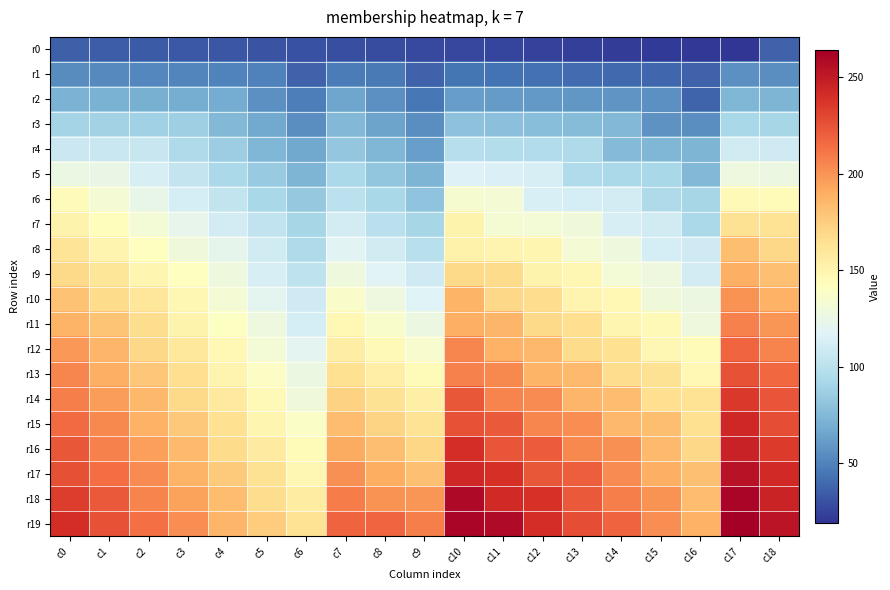

Reading left to right, what are all the values shown in this chart?

r0: c0=36	c1=35	c2=34	c3=33	c4=32	c5=31	c6=30	c7=29	c8=28	c9=27	c10=26	c11=25	c12=24	c13=23	c14=22	c15=21	c16=20	c17=19	c18=37
r1: c0=54	c1=53	c2=52	c3=51	c4=50	c5=49	c6=37	c7=47	c8=46	c9=37	c10=44	c11=43	c12=42	c13=41	c14=40	c15=39	c16=37	c17=56	c18=55
r2: c0=72	c1=71	c2=70	c3=69	c4=68	c5=56	c6=48	c7=65	c8=56	c9=45	c10=62	c11=61	c12=60	c13=59	c14=58	c15=56	c16=38	c17=74	c18=73
r3: c0=90	c1=89	c2=88	c3=87	c4=75	c5=67	c6=55	c7=75	c8=64	c9=55	c10=80	c11=79	c12=78	c13=77	c14=75	c15=57	c16=55	c17=92	c18=91
r4: c0=108	c1=107	c2=106	c3=94	c4=86	c5=74	c6=66	c7=83	c8=74	c9=63	c10=98	c11=97	c12=96	c13=94	c14=76	c15=74	c16=73	c17=110	c18=109
r5: c0=126	c1=125	c2=113	c3=105	c4=93	c5=85	c6=73	c7=93	c8=82	c9=73	c10=116	c11=115	c12=113	c13=95	c14=93	c15=92	c16=75	c17=128	c18=127
r6: c0=144	c1=132	c2=124	c3=112	c4=104	c5=92	c6=84	c7=101	c8=92	c9=81	c10=134	c11=132	c12=114	c13=112	c14=111	c15=94	c16=91	c17=146	c18=145
r7: c0=151	c1=143	c2=131	c3=123	c4=111	c5=103	c6=91	c7=111	c8=100	c9=91	c10=151	c11=133	c12=131	c13=130	c14=113	c15=110	c16=93	c17=164	c18=163
r8: c0=162	c1=150	c2=142	c3=130	c4=122	c5=110	c6=94	c7=119	c8=110	c9=99	c10=152	c11=150	c12=149	c13=132	c14=129	c15=112	c16=109	c17=182	c18=170
r9: c0=169	c1=161	c2=149	c3=141	c4=129	c5=113	c6=102	c7=129	c8=118	c9=109	c10=169	c11=168	c12=151	c13=148	c14=131	c15=128	c16=111	c17=189	c18=181
r10: c0=180	c1=168	c2=160	c3=148	c4=132	c5=121	c6=109	c7=137	c8=128	c9=117	c10=187	c11=170	c12=167	c13=150	c14=147	c15=130	c16=127	c17=200	c18=188
r11: c0=187	c1=179	c2=167	c3=151	c4=140	c5=128	c6=112	c7=147	c8=136	c9=127	c10=189	c11=186	c12=169	c13=166	c14=149	c15=146	c16=129	c17=207	c18=199
r12: c0=198	c1=186	c2=170	c3=159	c4=147	c5=131	c6=120	c7=155	c8=146	c9=135	c10=205	c11=188	c12=185	c13=168	c14=165	c15=148	c16=145	c17=218	c18=206
r13: c0=205	c1=189	c2=178	c3=166	c4=150	c5=139	c6=127	c7=165	c8=154	c9=145	c10=207	c11=204	c12=187	c13=184	c14=167	c15=164	c16=147	c17=225	c18=217
r14: c0=208	c1=197	c2=185	c3=169	c4=158	c5=146	c6=130	c7=173	c8=164	c9=153	c10=223	c11=206	c12=203	c13=186	c14=183	c15=166	c16=163	c17=236	c18=224
r15: c0=216	c1=204	c2=188	c3=177	c4=165	c5=149	c6=138	c7=183	c8=172	c9=163	c10=225	c11=222	c12=205	c13=202	c14=185	c15=182	c16=165	c17=243	c18=227
r16: c0=223	c1=207	c2=196	c3=184	c4=168	c5=157	c6=145	c7=191	c8=182	c9=171	c10=241	c11=224	c12=221	c13=204	c14=201	c15=184	c16=170	c17=246	c18=235
r17: c0=226	c1=215	c2=203	c3=187	c4=176	c5=164	c6=148	c7=201	c8=190	c9=181	c10=243	c11=240	c12=223	c13=220	c14=203	c15=189	c16=181	c17=254	c18=242
r18: c0=234	c1=222	c2=206	c3=195	c4=183	c5=167	c6=156	c7=209	c8=200	c9=199	c10=259	c11=242	c12=239	c13=222	c14=208	c15=200	c16=183	c17=261	c18=245
r19: c0=241	c1=225	c2=214	c3=202	c4=186	c5=175	c6=163	c7=219	c8=218	c9=208	c10=261	c11=258	c12=241	c13=227	c14=219	c15=202	c16=188	c17=264	c18=253